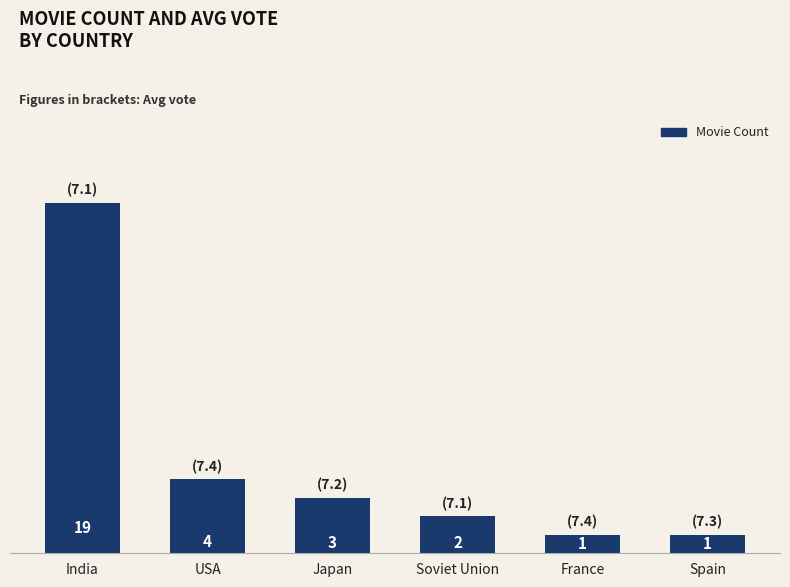

Which has a higher value, India or Soviet Union?

India